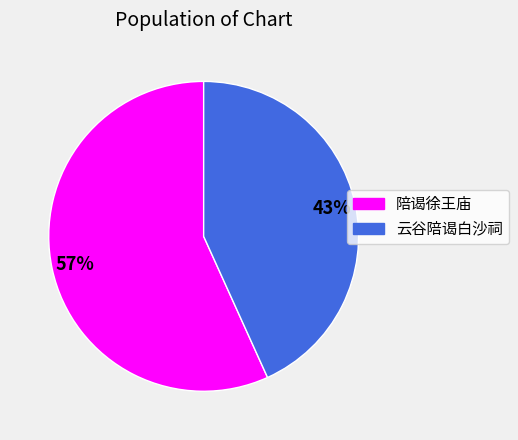

Does any single category account for the majority?

Yes